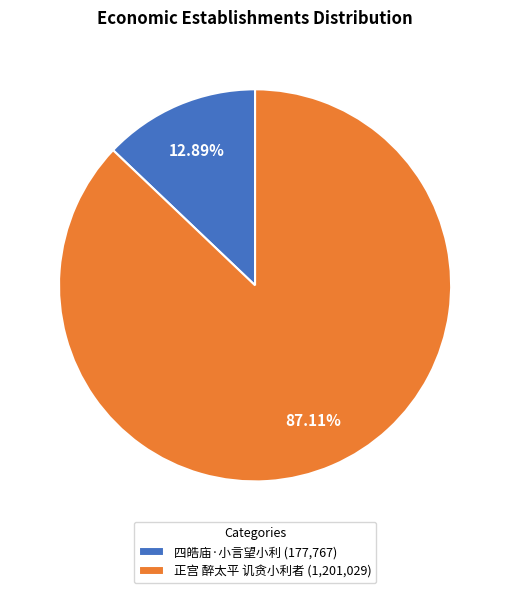

Between 正宫 醉太平 讥贪小利者 and 四皓庙·小言望小利, which is larger?

正宫 醉太平 讥贪小利者